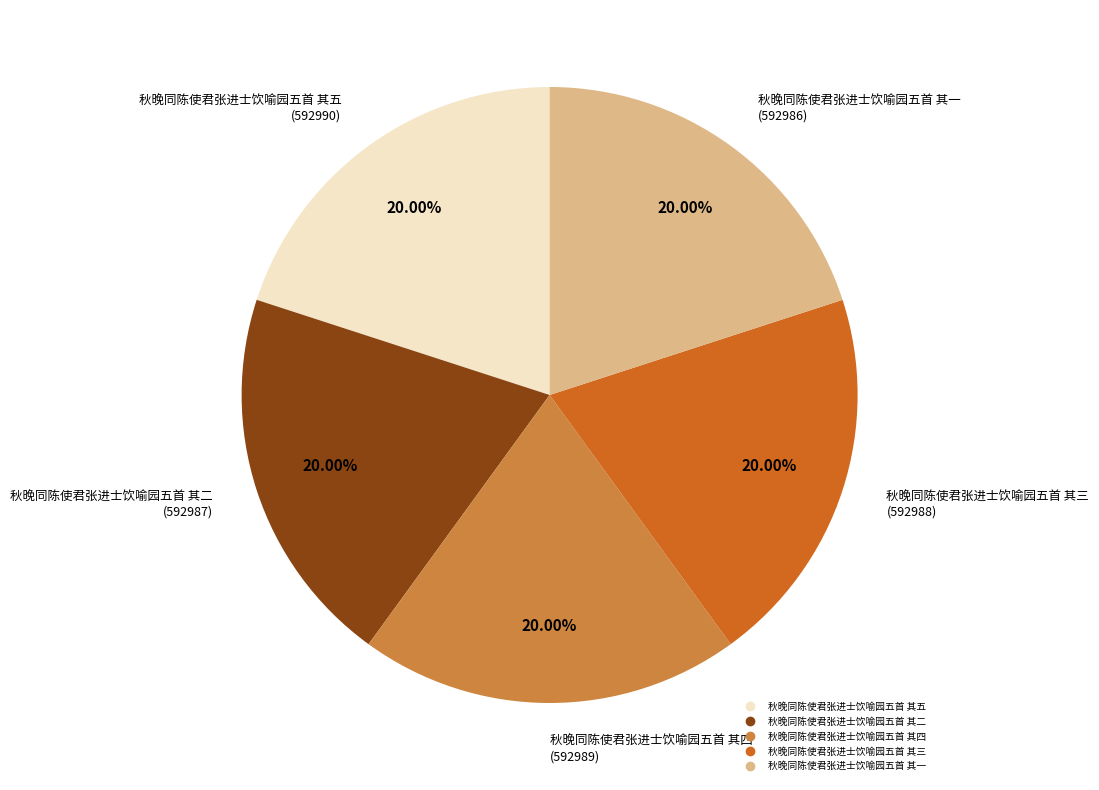

To the nearest percent, what portion does 秋晚同陈使君张进士饮喻园五首 其三 represent?

20%